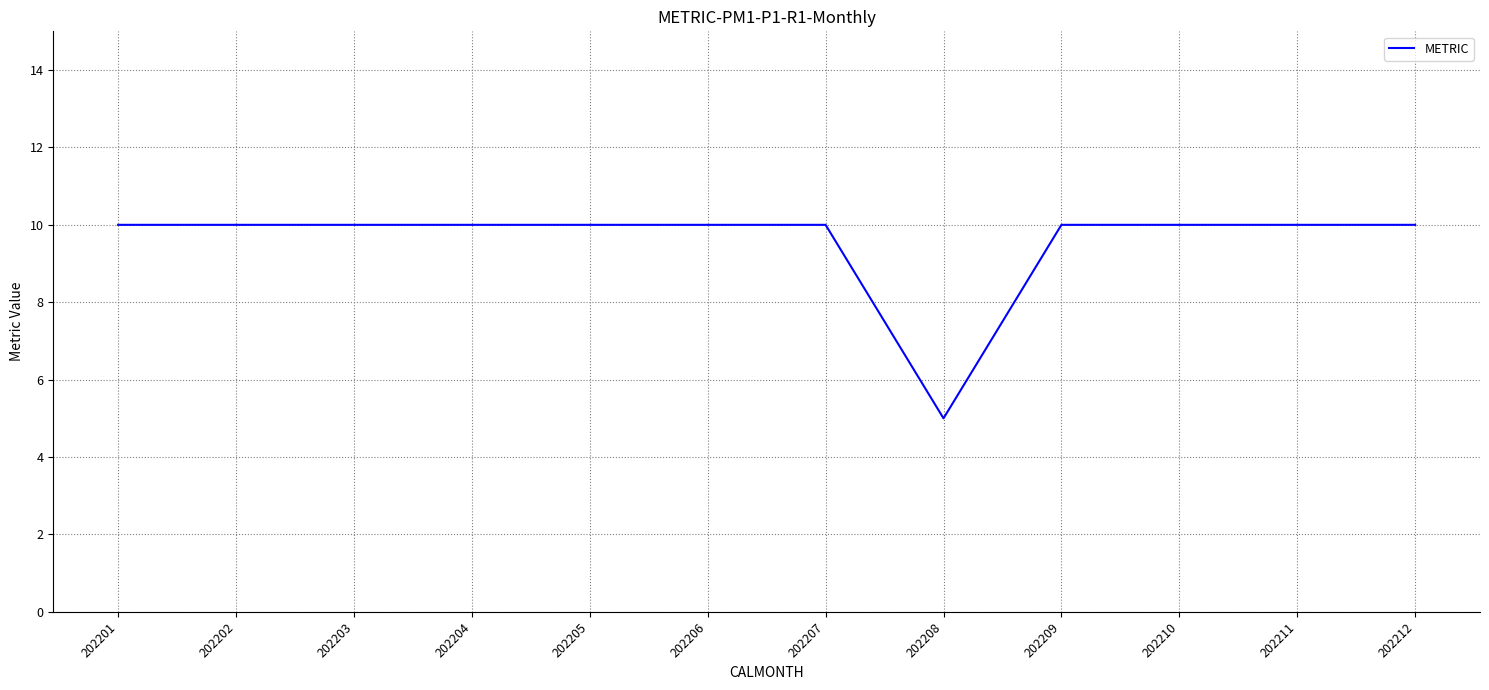

At which category does the chart reach its minimum across all series?

202208